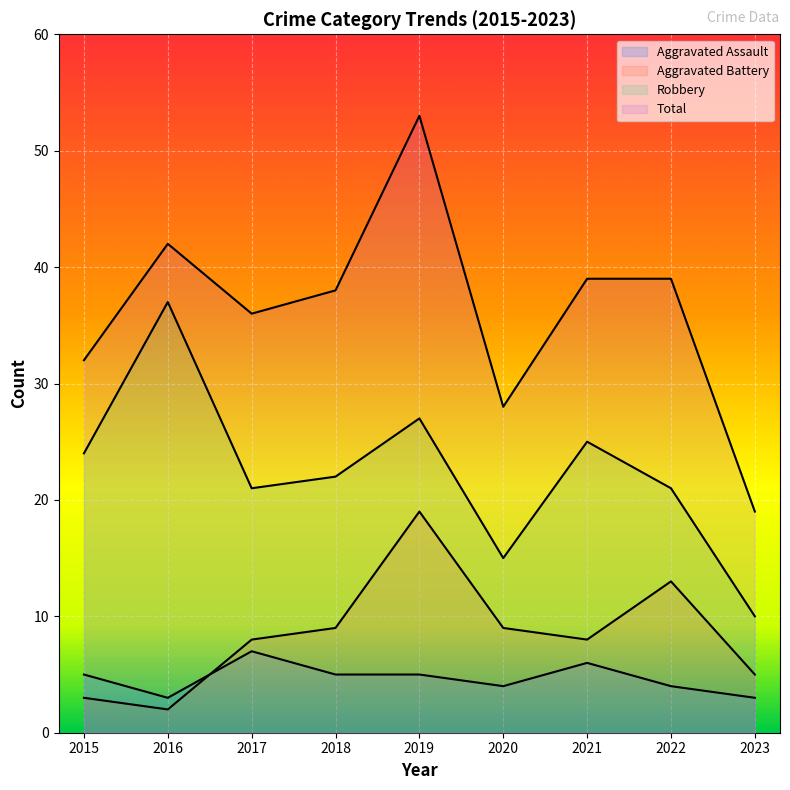

Between 2016 and 2018, which series saw the biggest shift?

Robbery